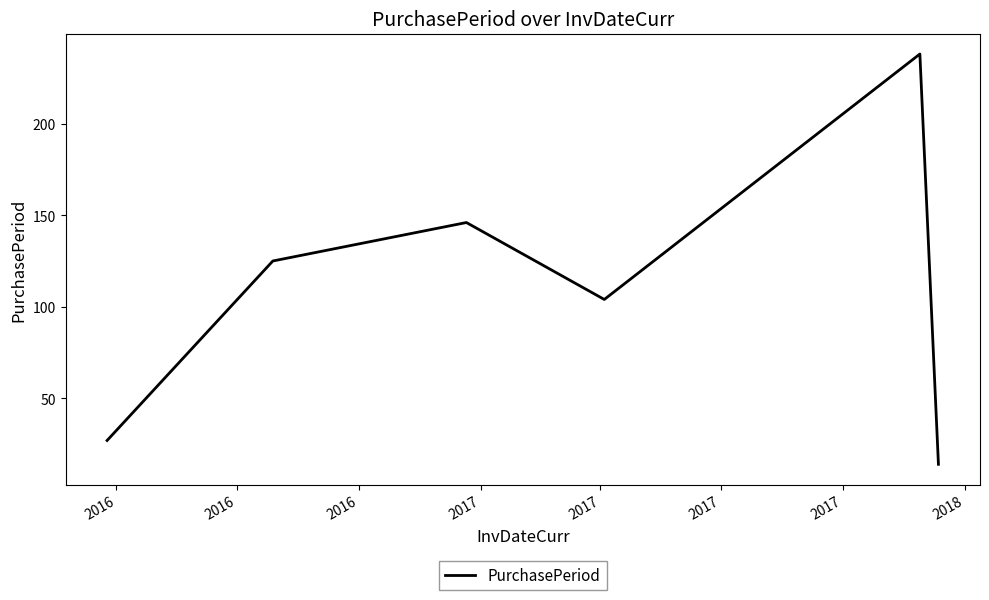

What is the minimum value shown in the chart?

14